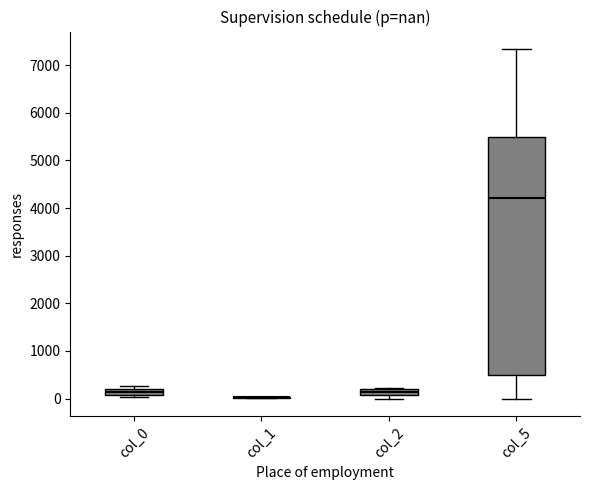

Which box is the tallest, from its lower edge to its upper edge?

col_5